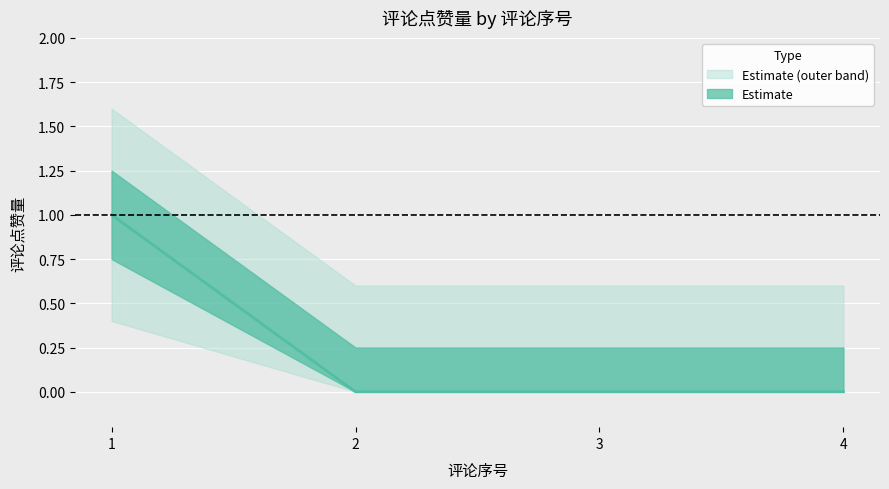

List the labels in order of value, largest first.

1, 2, 3, 4